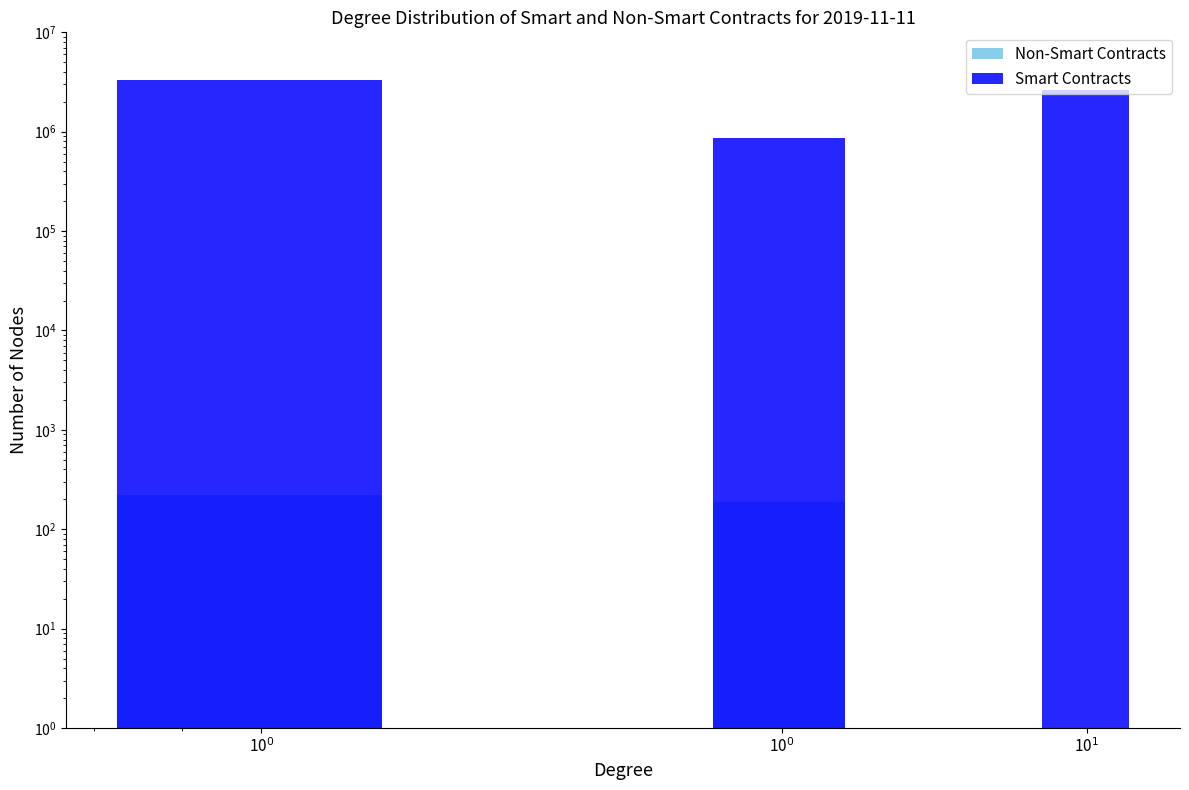

The Smart Contracts series shows 2619007.0 at 10$^1$. True or false?

True